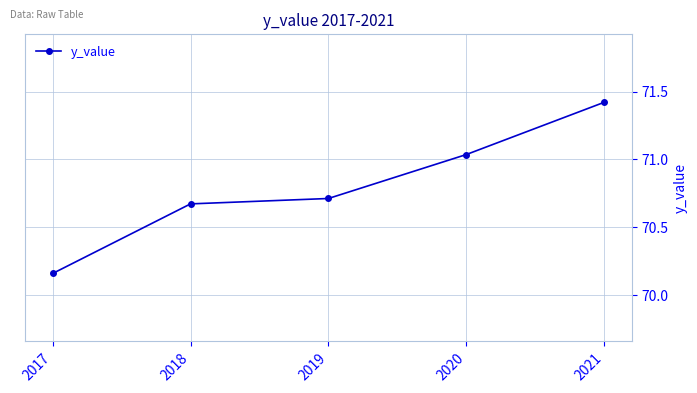

What is the difference between the second highest and minimum values?

0.9